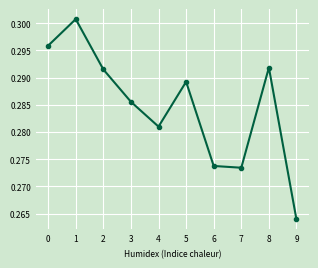

At which category does the chart reach its minimum across all series?

9